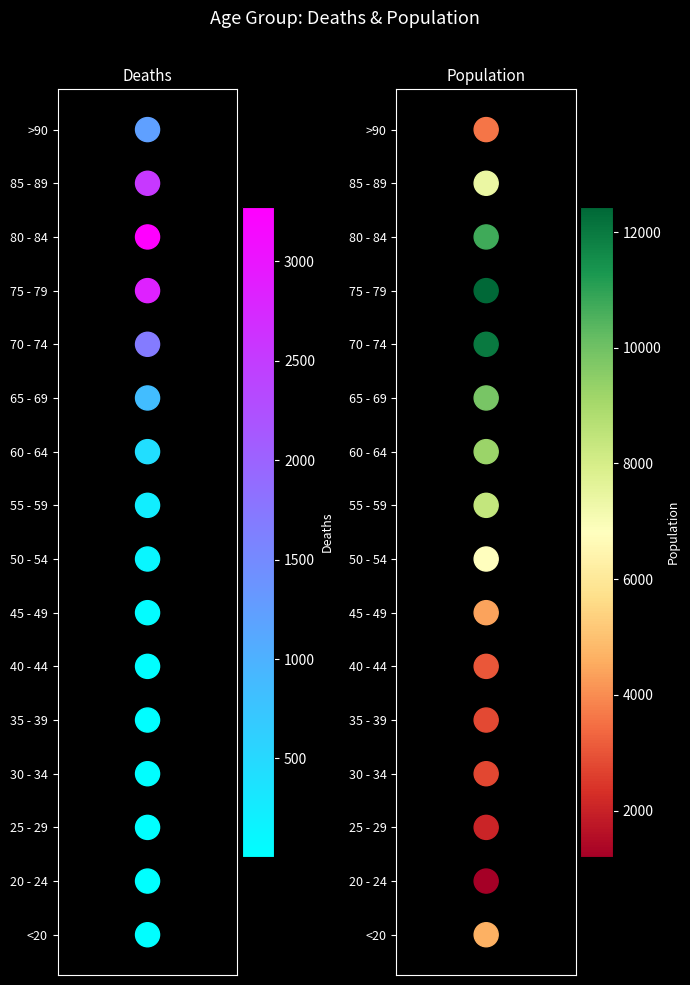

Is it true that Population equals 3 at 13?

False